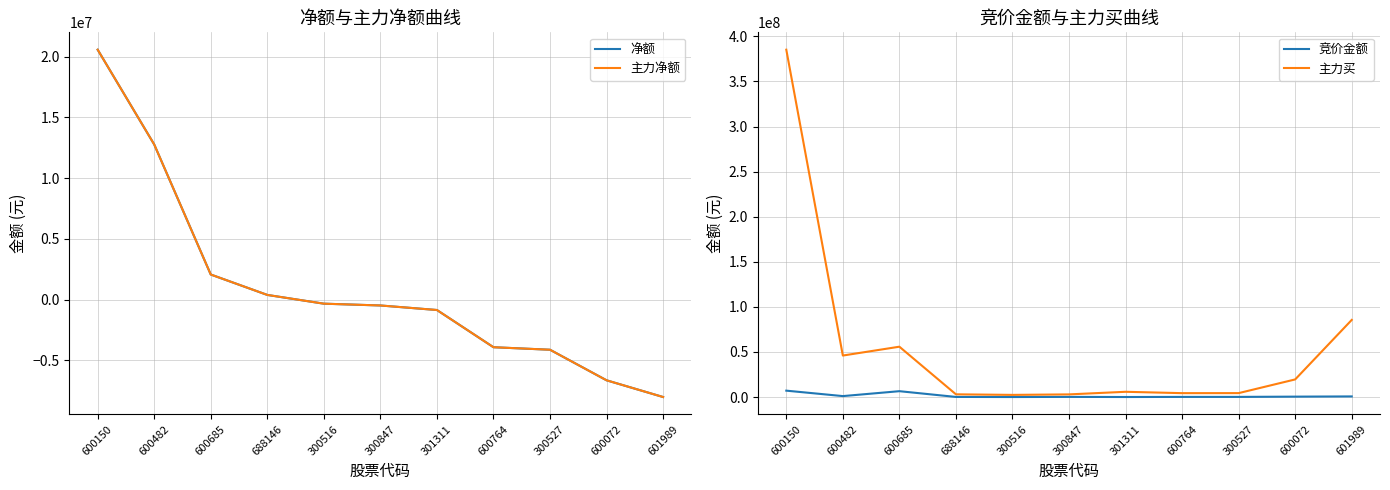

True or false: 净额 has a value of -8020323 at 601989.

True